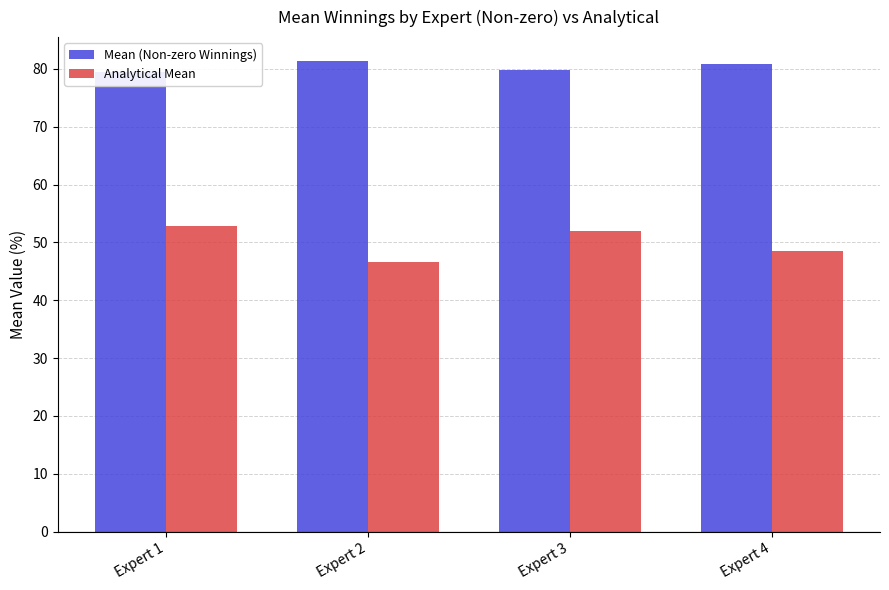

Between Expert 2 and Expert 4, which is larger?

Expert 2